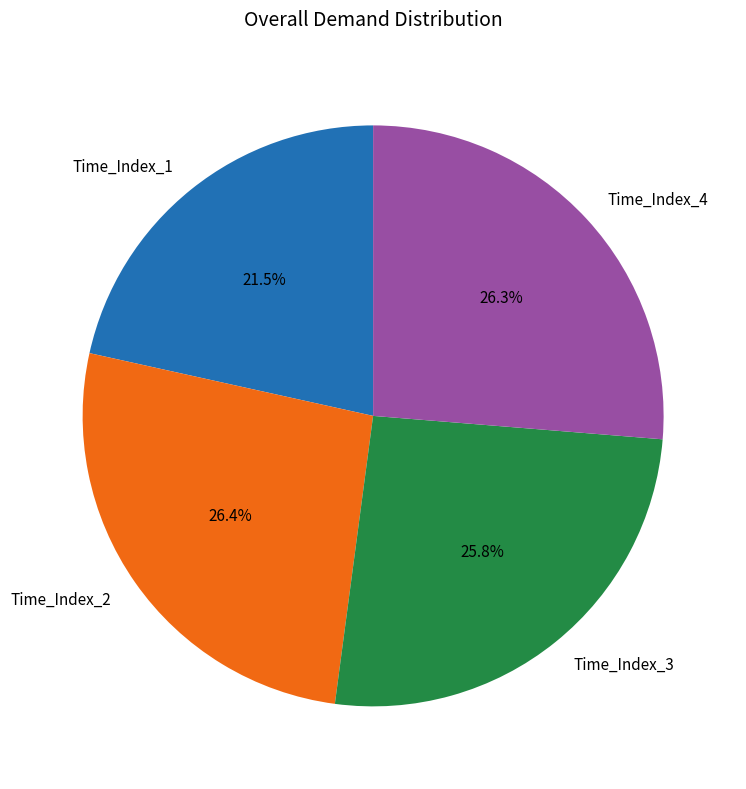

How many segments does this pie chart have?

4